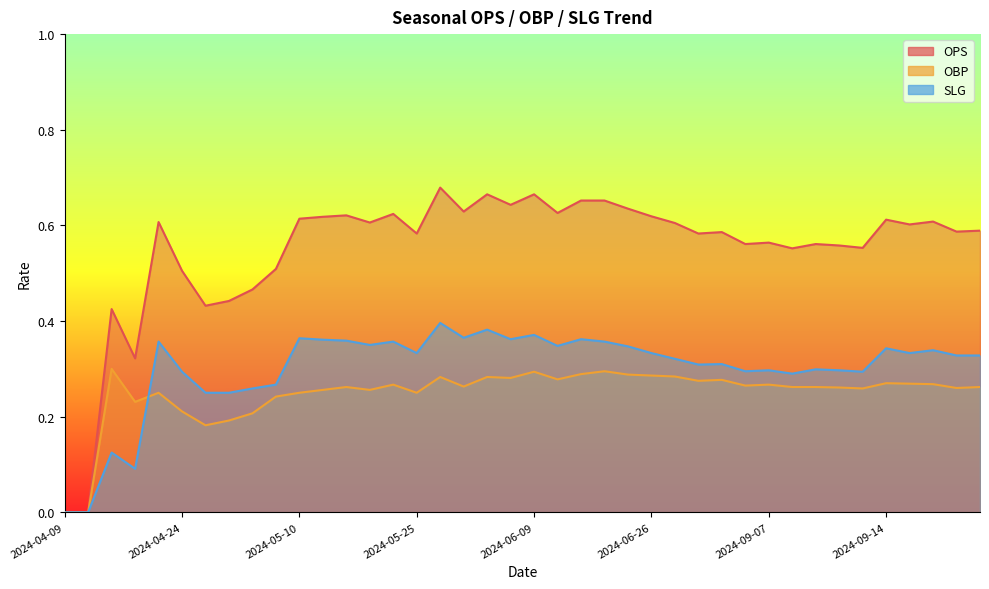

Which series has the largest range (max minus min)?

OPS